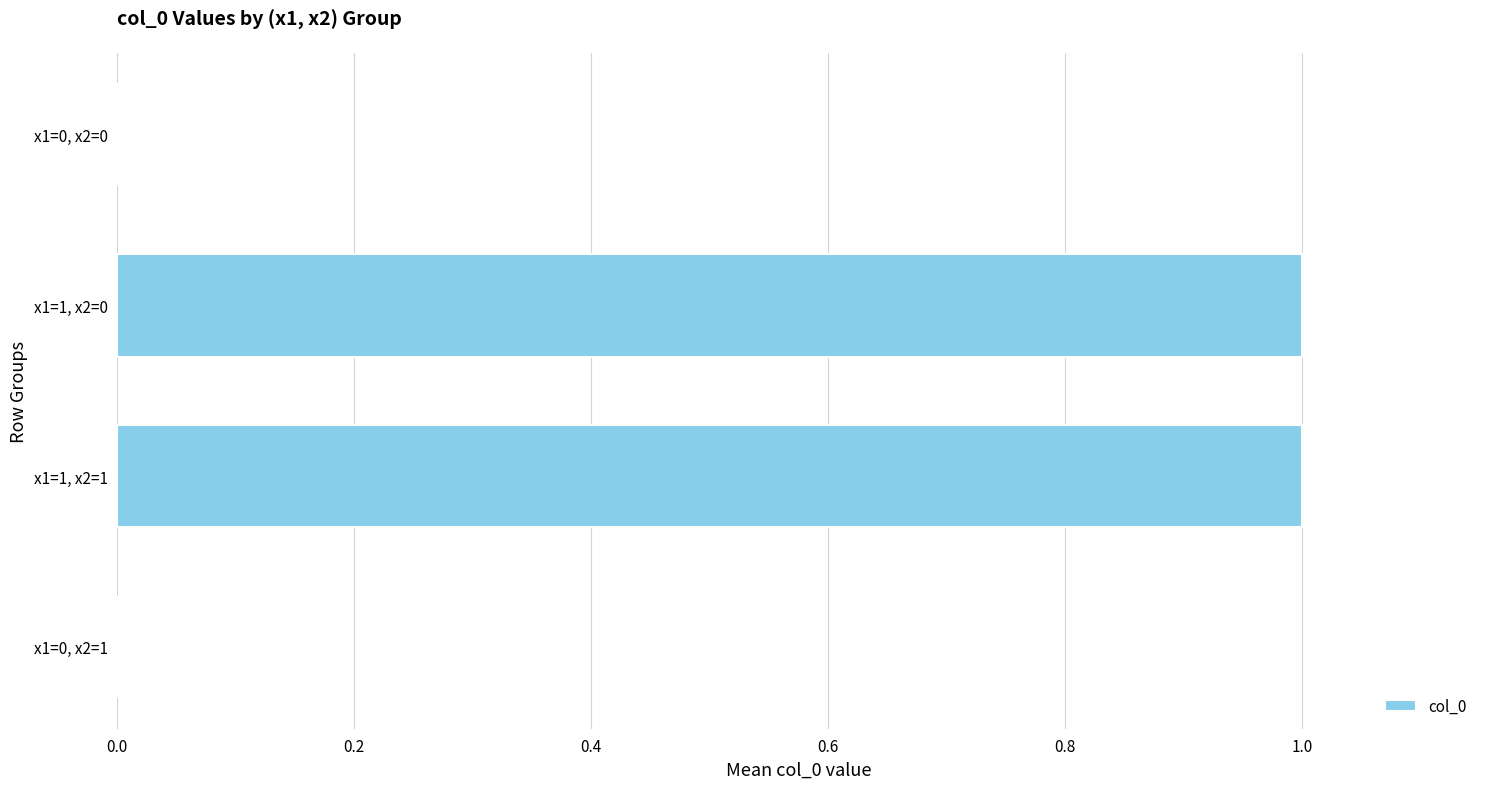

Which has a higher value, x1=1, x2=1 or x1=0, x2=0?

x1=1, x2=1